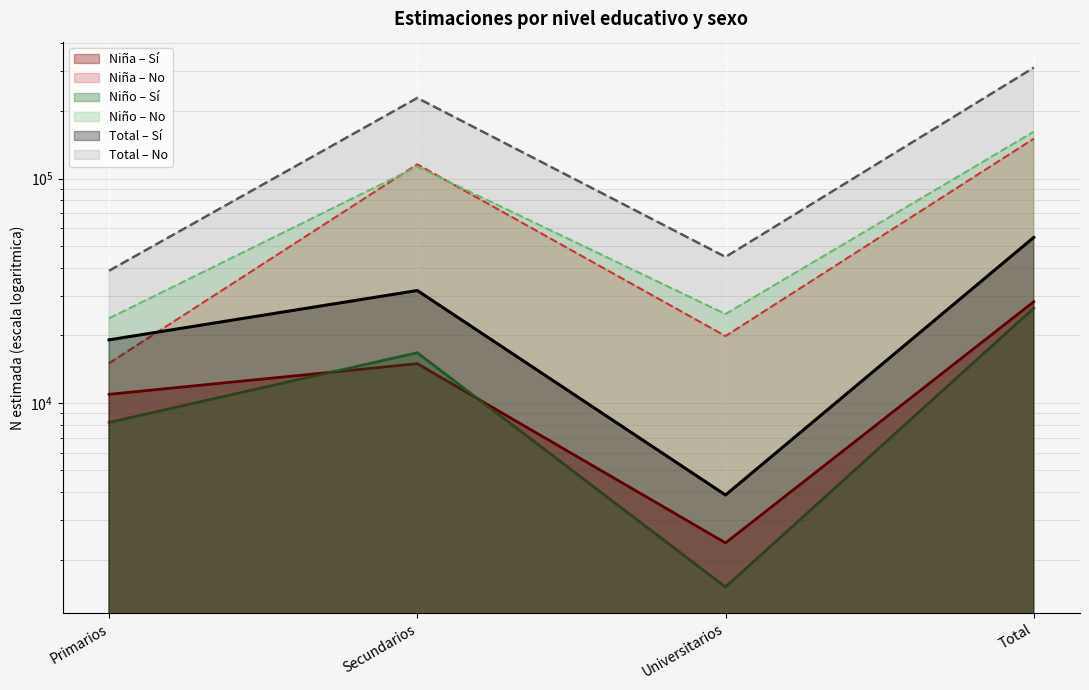

At which category does the chart reach its peak across all series?

Total